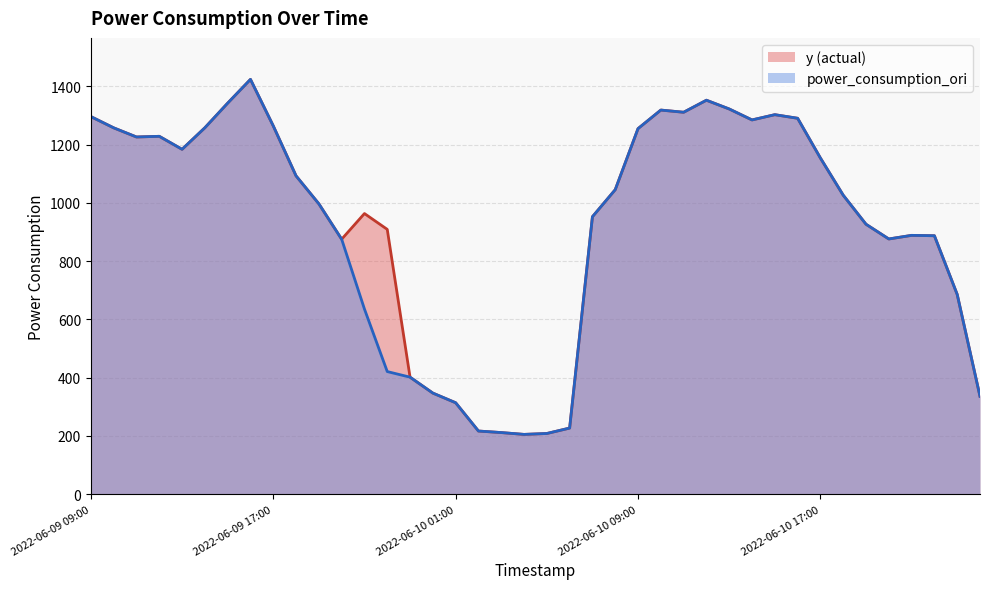

What is the greatest value displayed?

1423.5